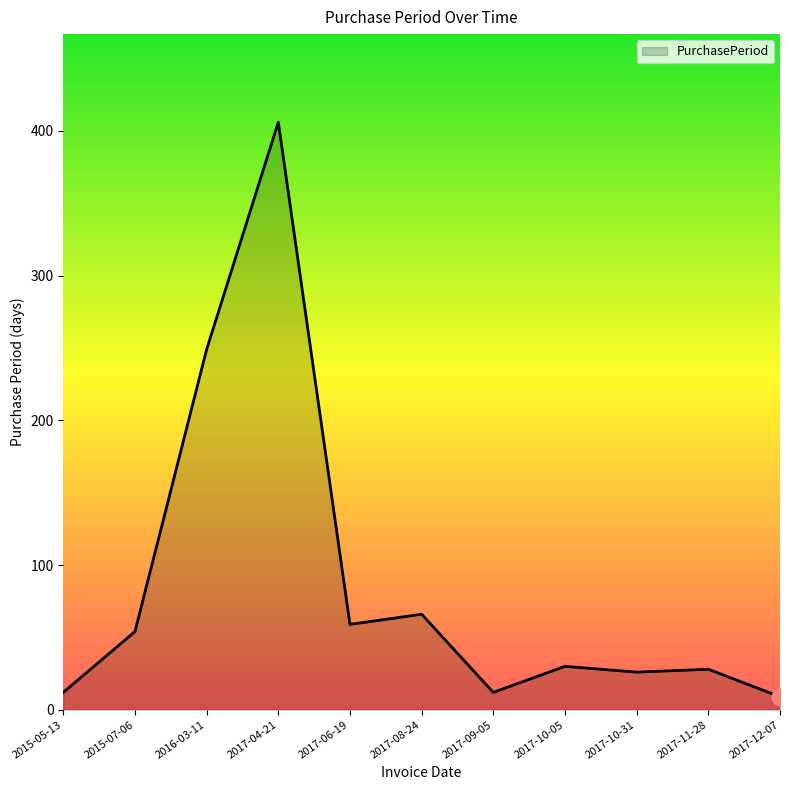

True or false: the data has more than 0 interior local peaks.

True